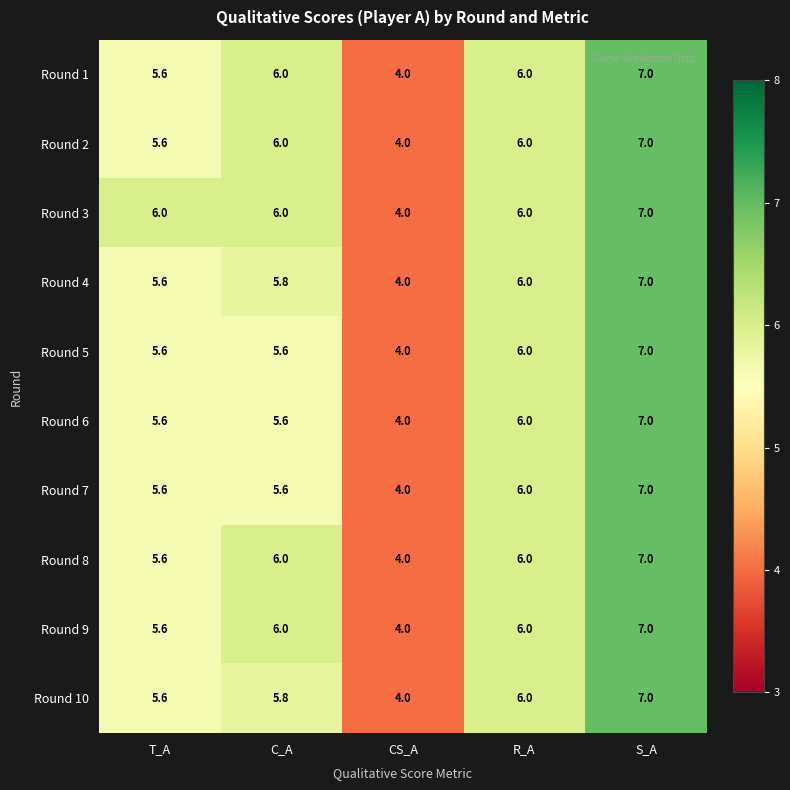

At which category does the chart reach its minimum across all series?

CS_A